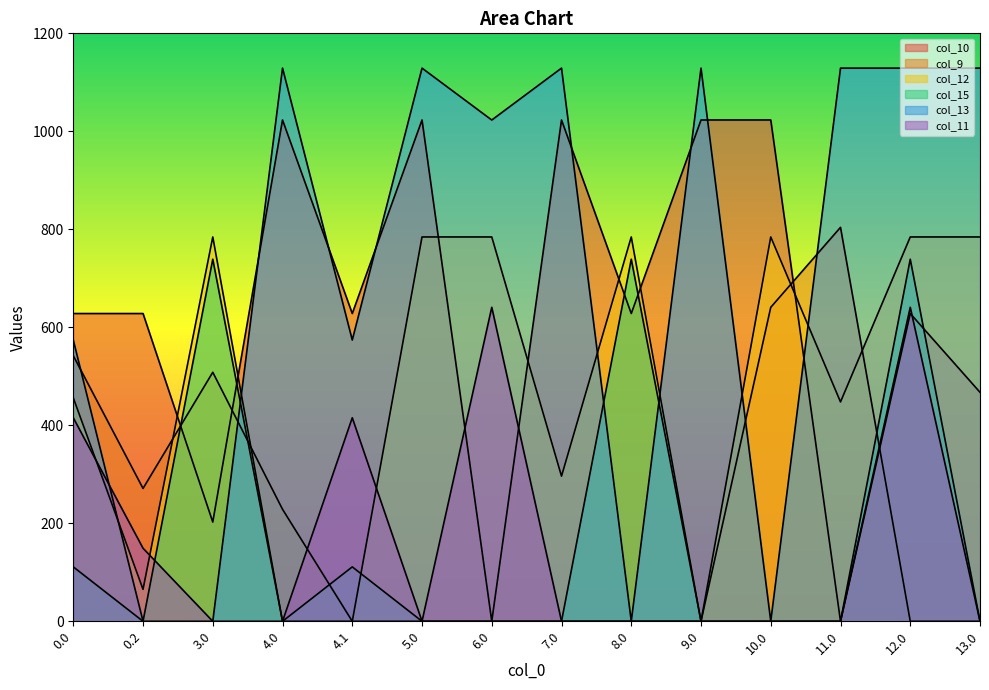

How many categories are shown in the chart?

14